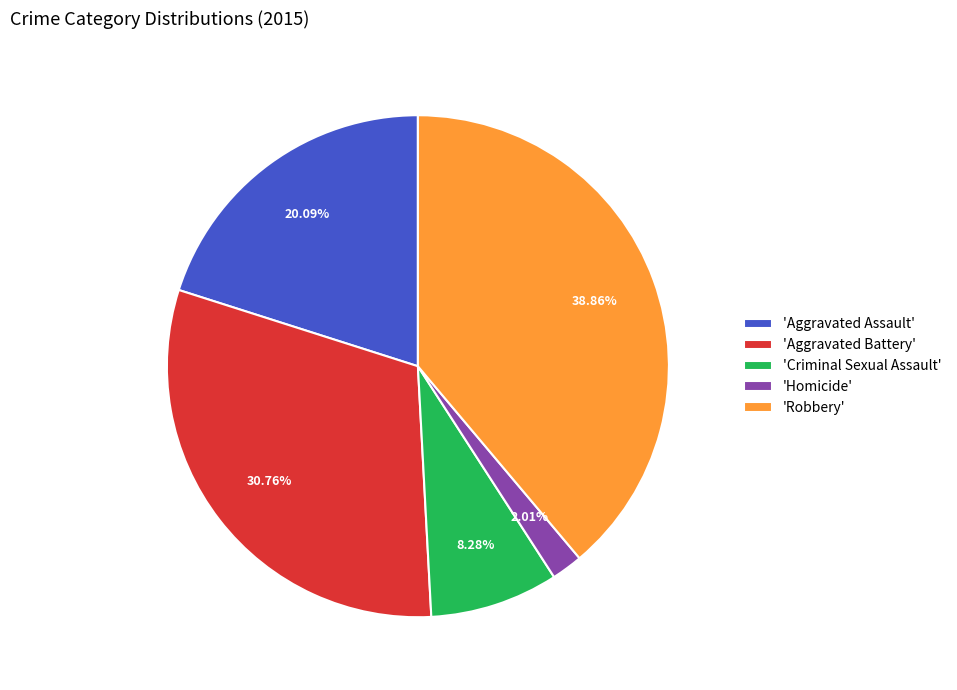

Rank the categories by value from lowest to highest.

'Homicide', 'Criminal Sexual Assault', 'Aggravated Assault', 'Aggravated Battery', 'Robbery'